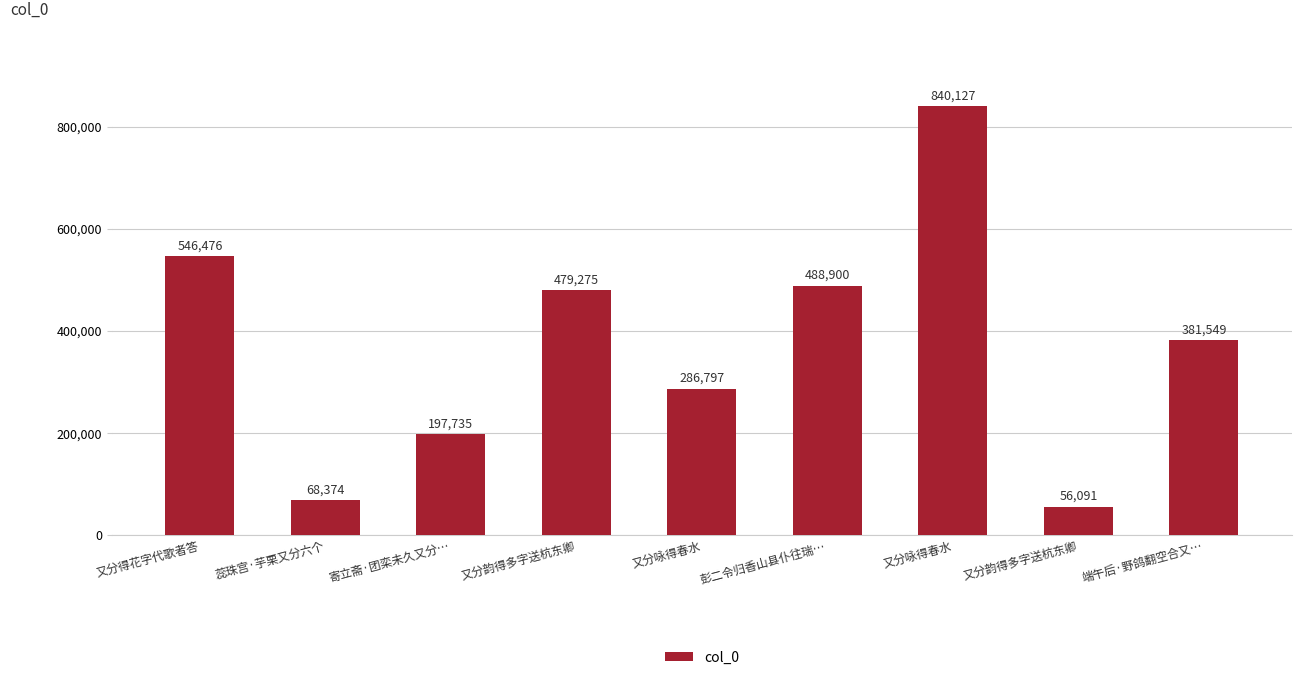

How many bars are there in total?

9